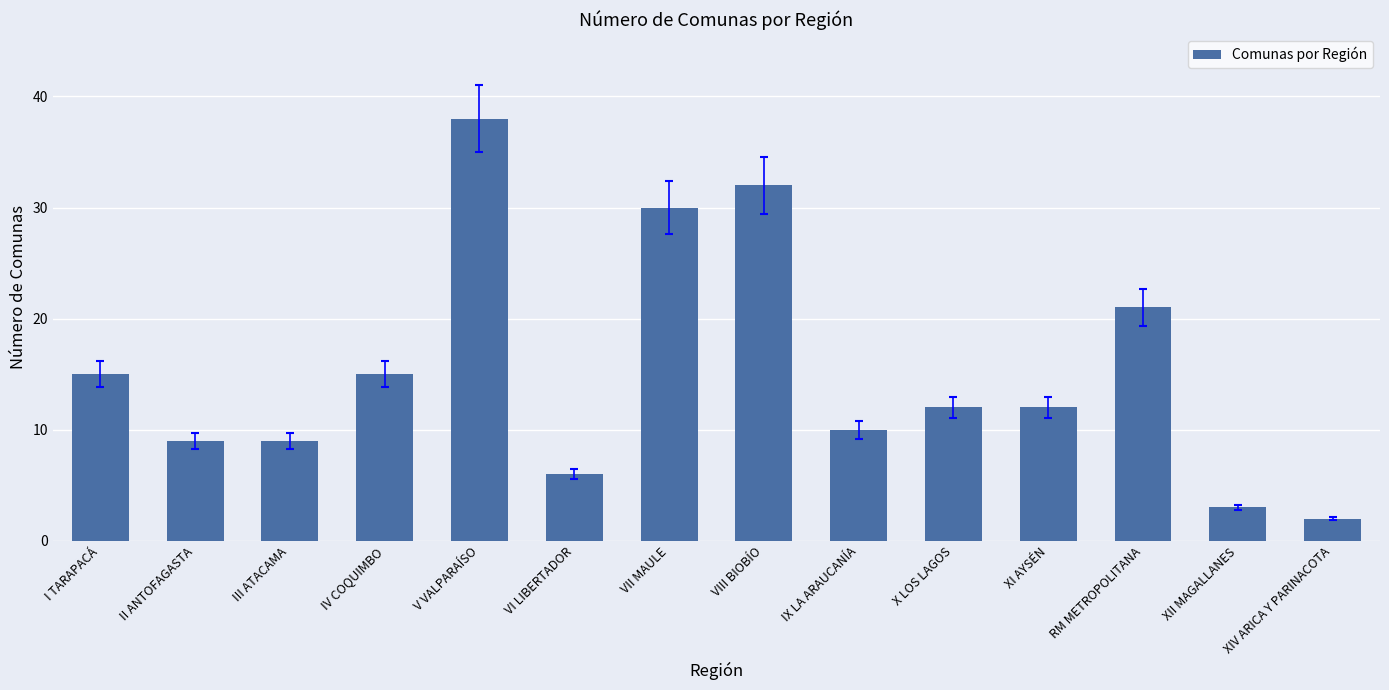

What is the sum of the values at III ATACAMA and XI AYSÉN?

21